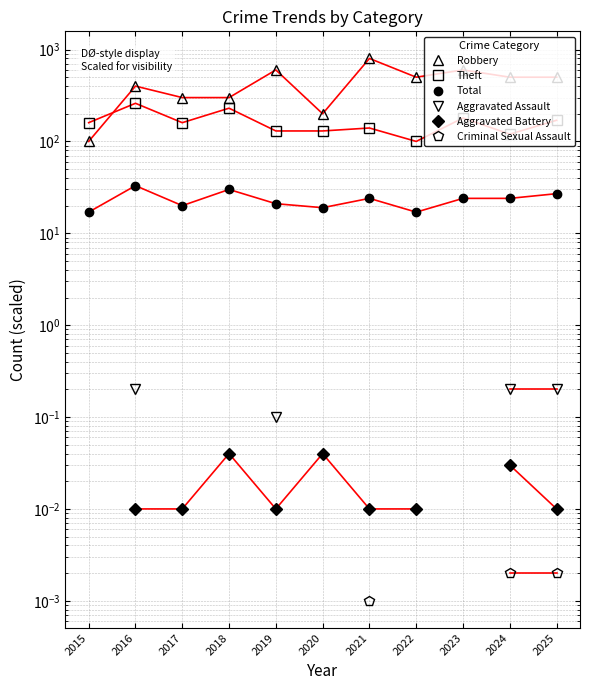

How many values in the Theft series are below 160?

5